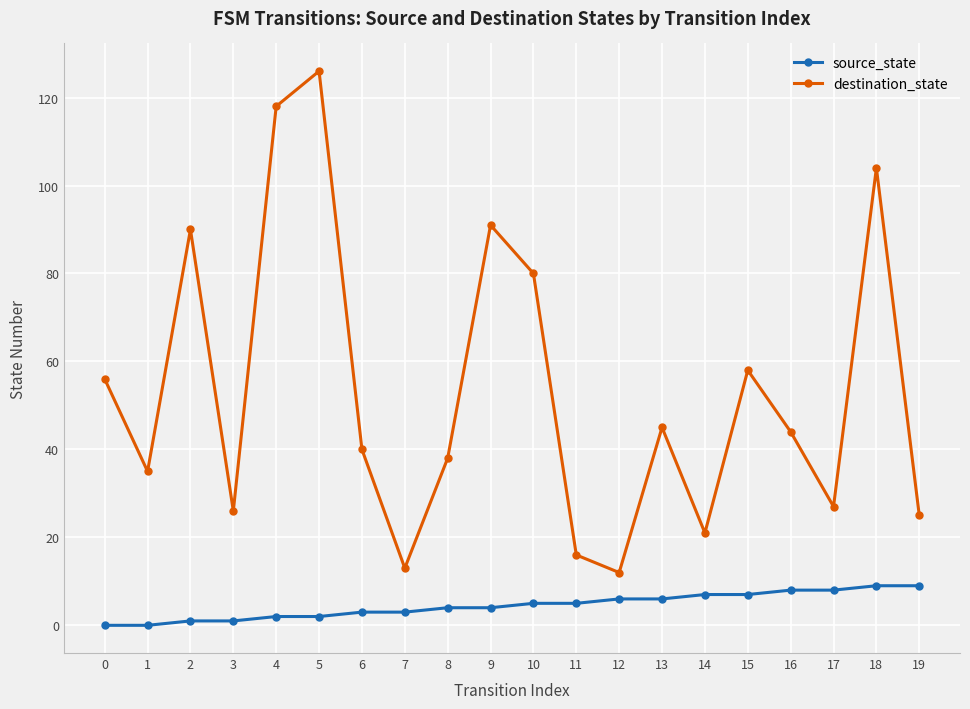

What is the average value of the destination_state series?

53